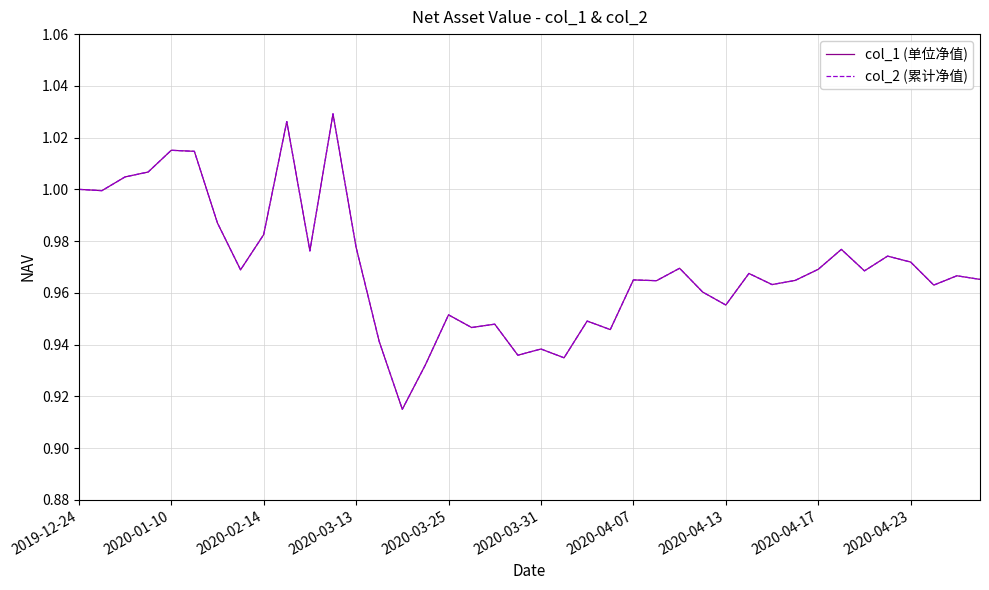

True or false: col_1 (单位净值) and col_2 (累计净值) intersect in this chart.

False